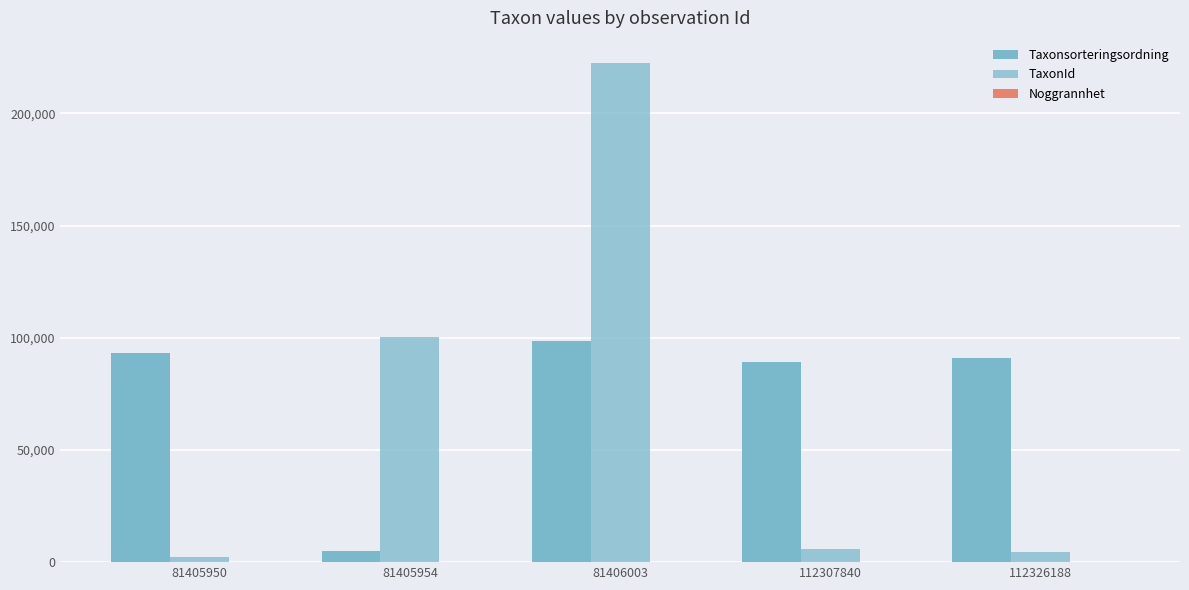

What is the value of the TaxonId bar at the 4th from the left?

5734